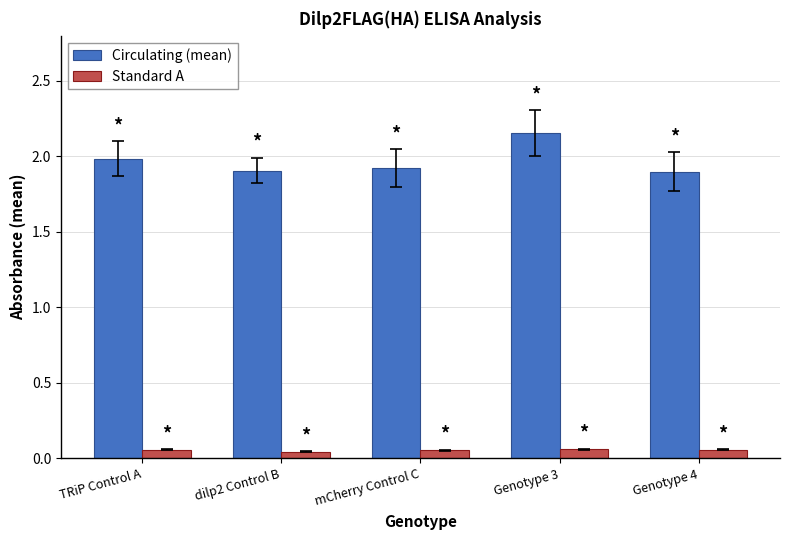

The Circulating (mean) series shows 3.3 at Genotype 4. True or false?

False